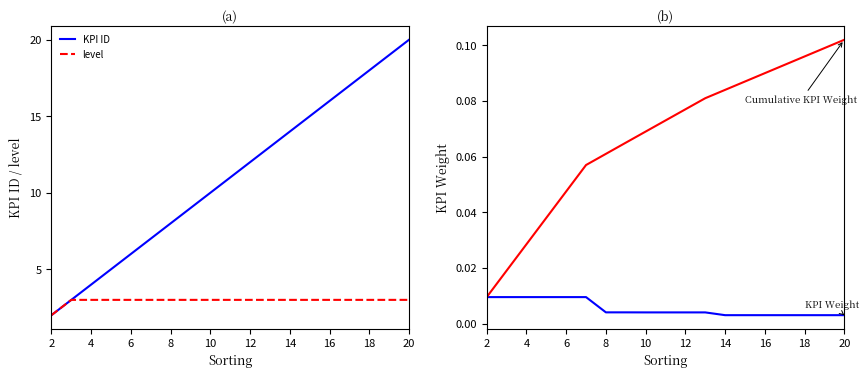

What is the average value of the level series?

3